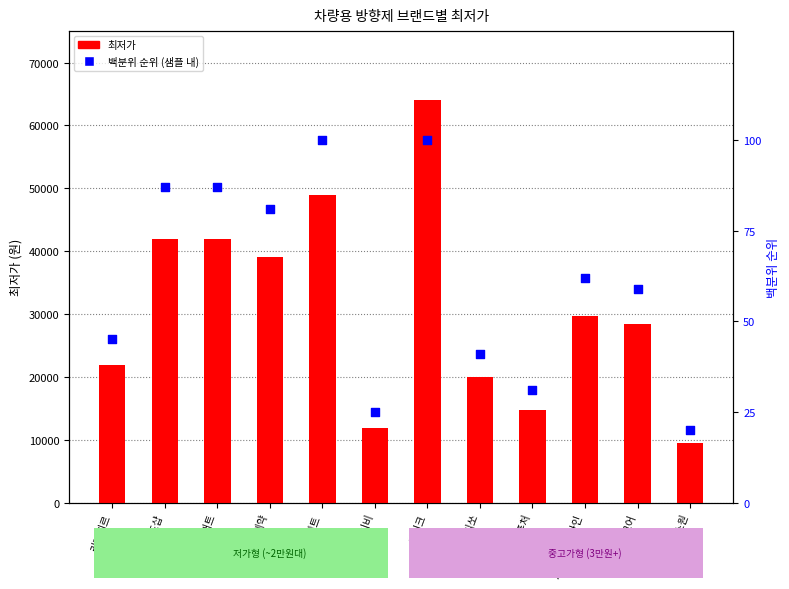

At how many categories does at least one series exceed 79?

12